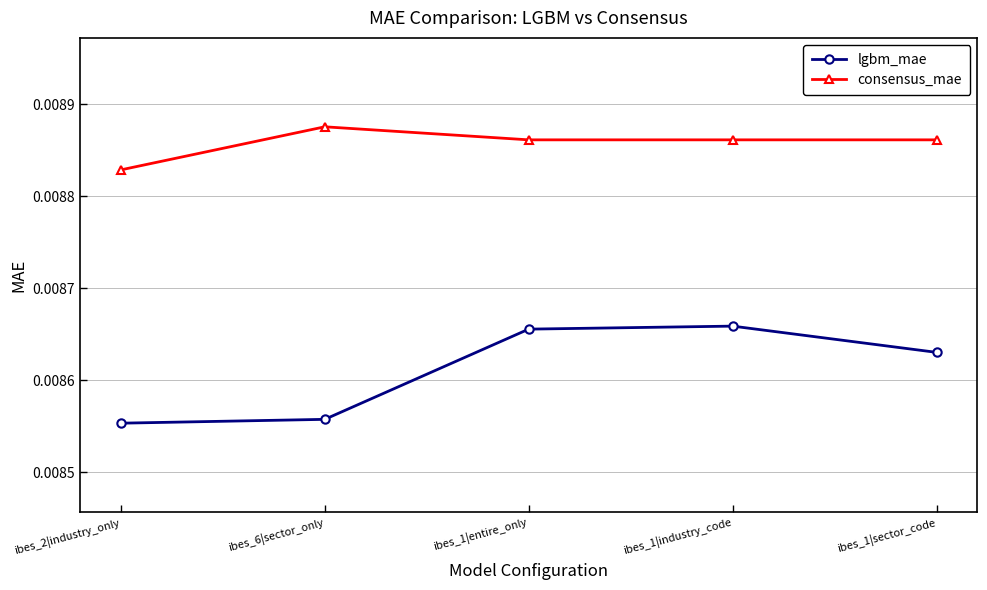

Which series has the widest spread of values?

lgbm_mae